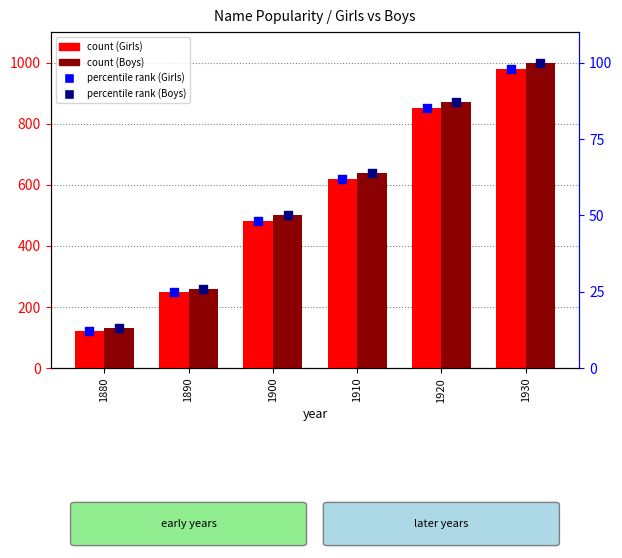

Which series has the largest total across all categories?

count (Boys)